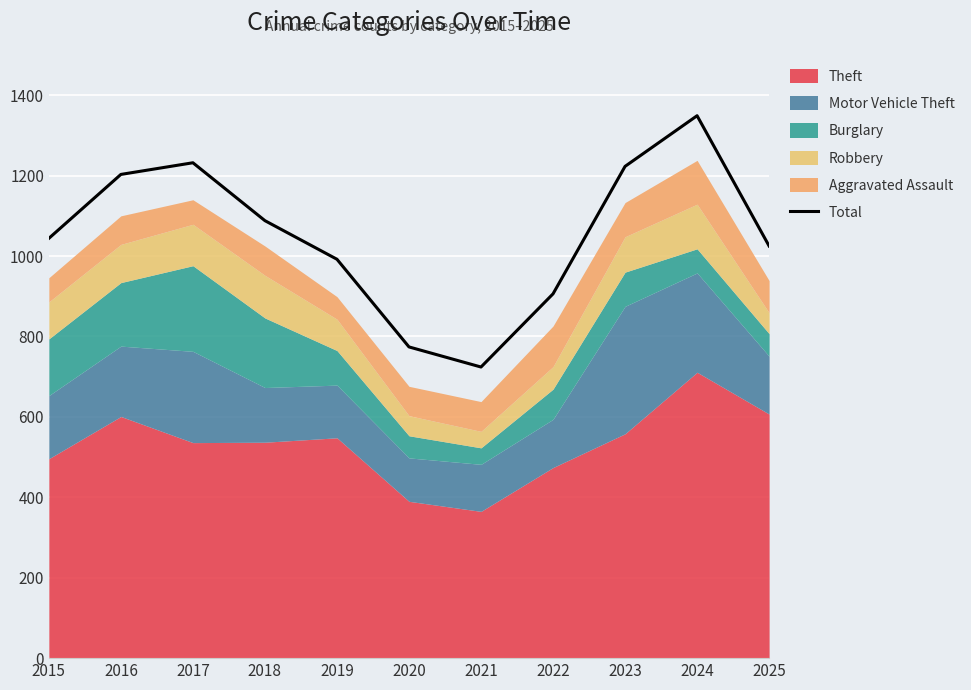

How many data points does each series have?

11